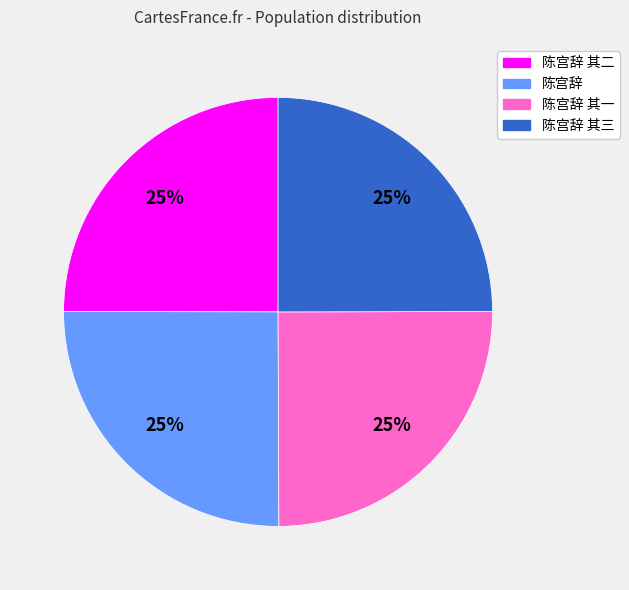

Does any single category account for the majority?

No